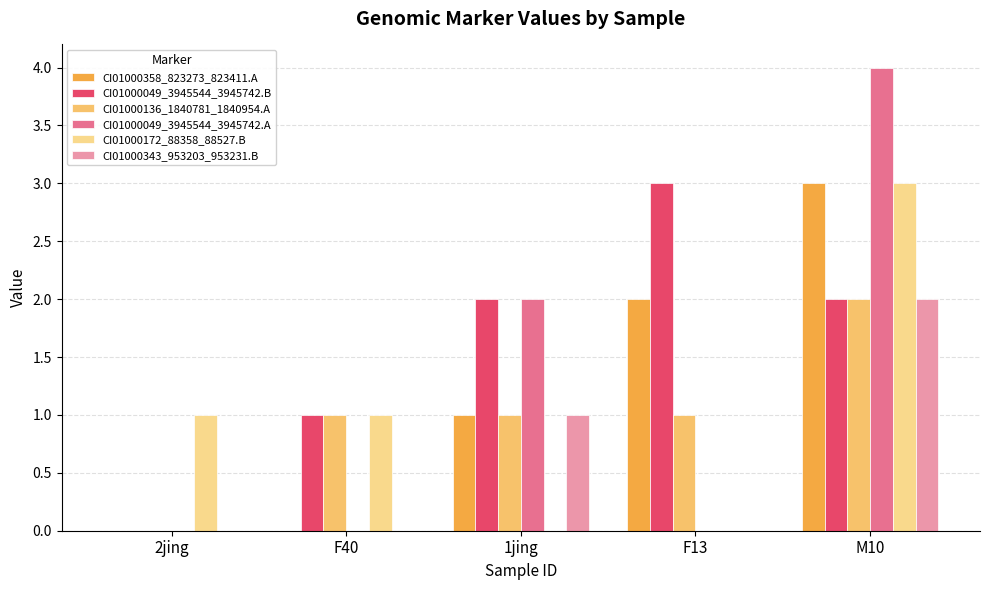

What is the greatest value displayed?

4